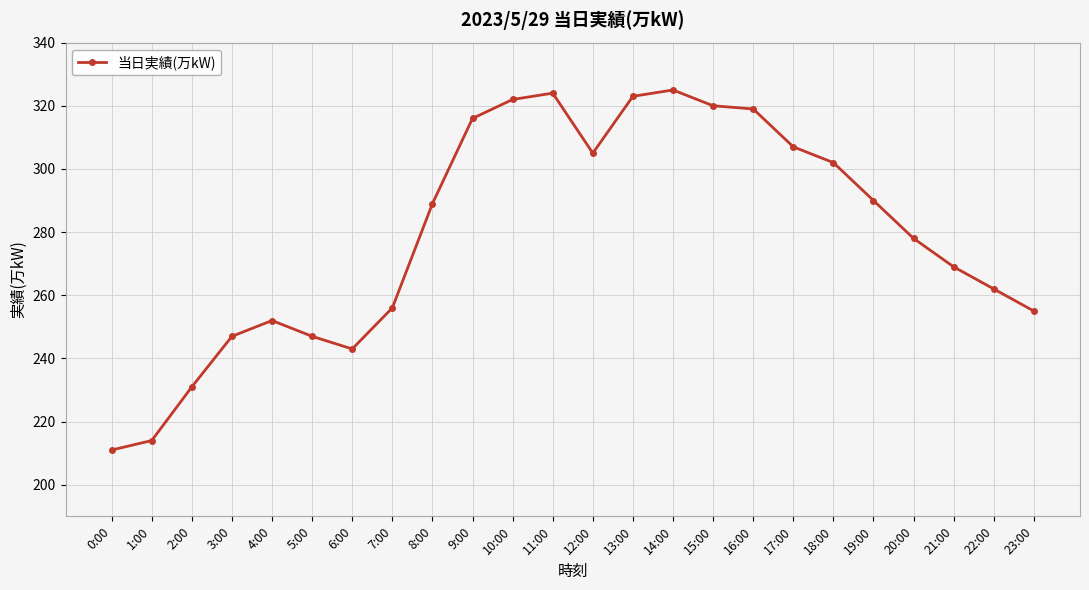

Reading right to left, extract all data points from this chart.

23:00=255	22:00=262	21:00=269	20:00=278	19:00=290	18:00=302	17:00=307	16:00=319	15:00=320	14:00=325	13:00=323	12:00=305	11:00=324	10:00=322	9:00=316	8:00=289	7:00=256	6:00=243	5:00=247	4:00=252	3:00=247	2:00=231	1:00=214	0:00=211